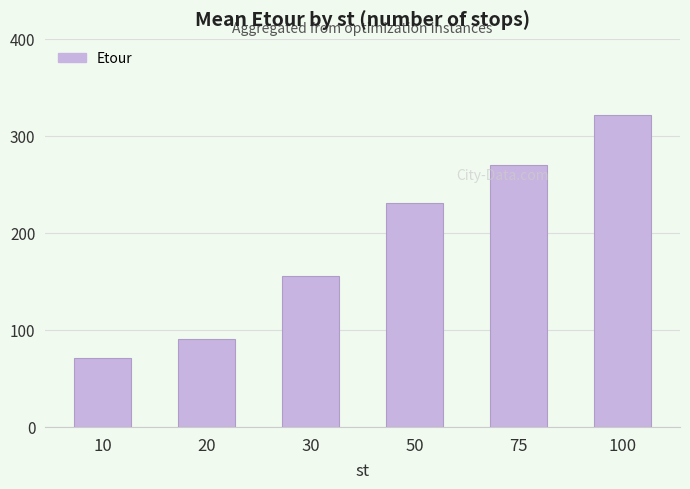

What is the change in value from 30 to 75?

+114.0